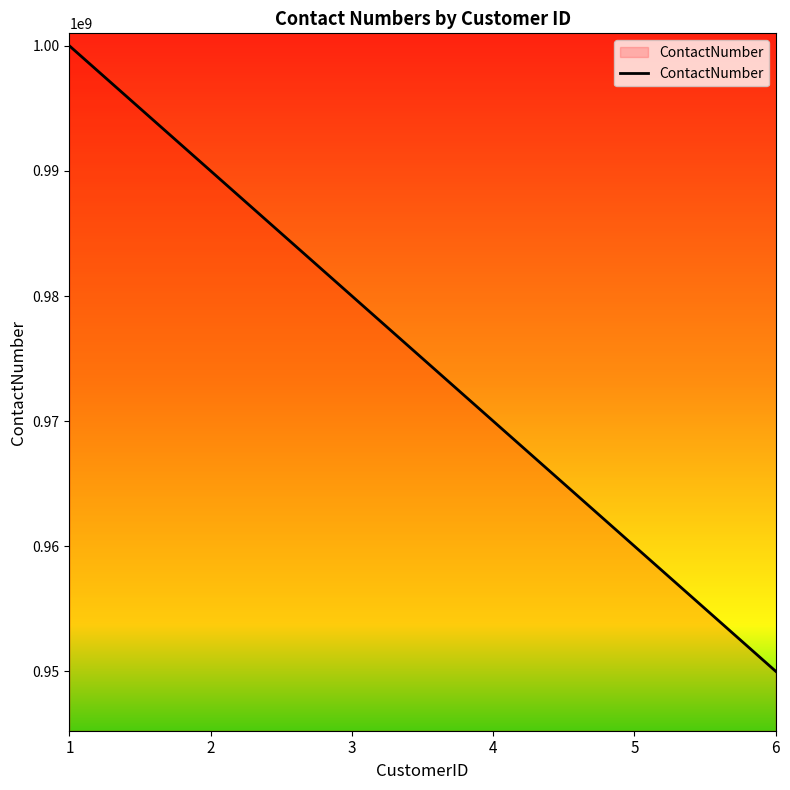

List the labels in order of value, smallest first.

6, 5, 4, 3, 2, 1